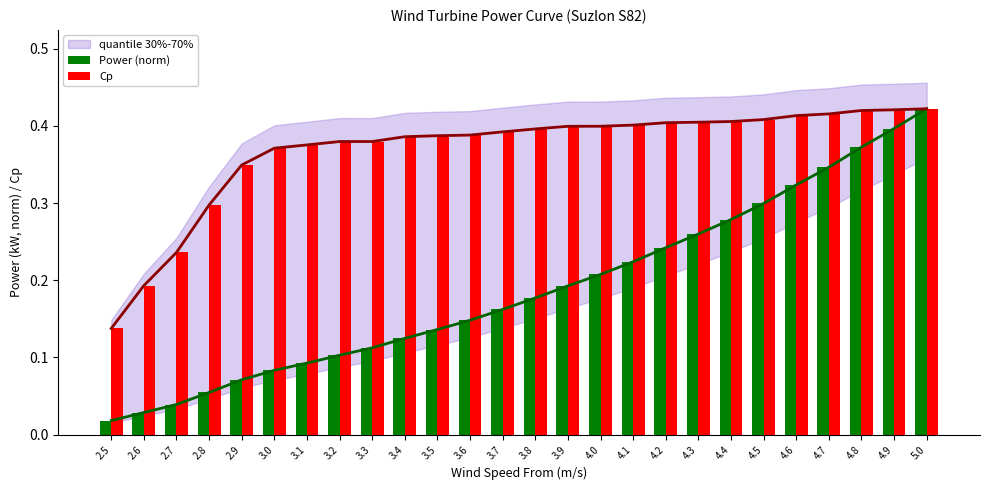

What is the highest value of the Cp series?

0.4